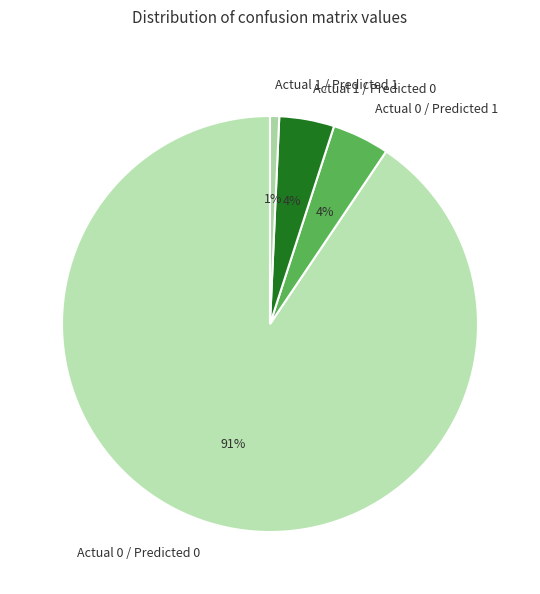

To the nearest percent, what is the difference between the Actual 0 / Predicted 0 and Actual 1 / Predicted 1 slice percentages?

90%